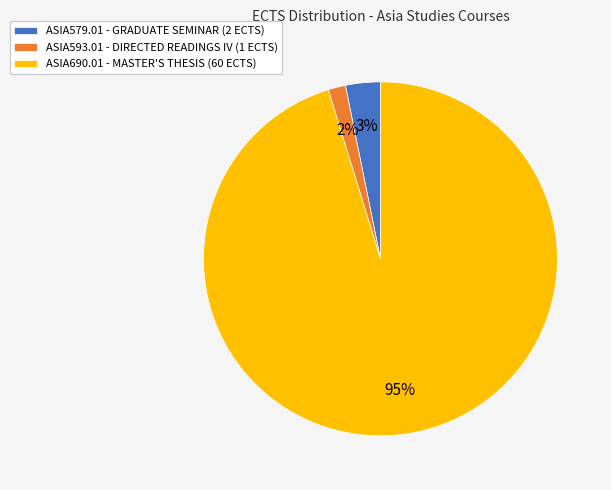

Between ASIA593.01 and ASIA690.01, which is larger?

ASIA690.01